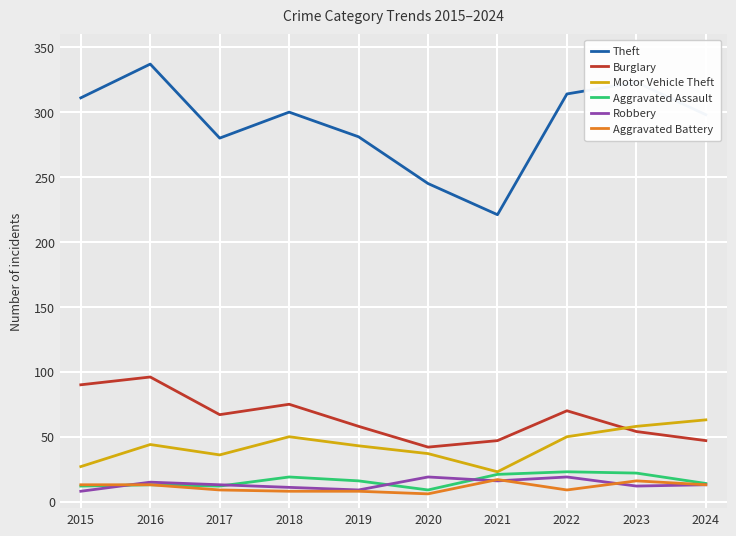

At which category is the sum across all series the highest?

2016